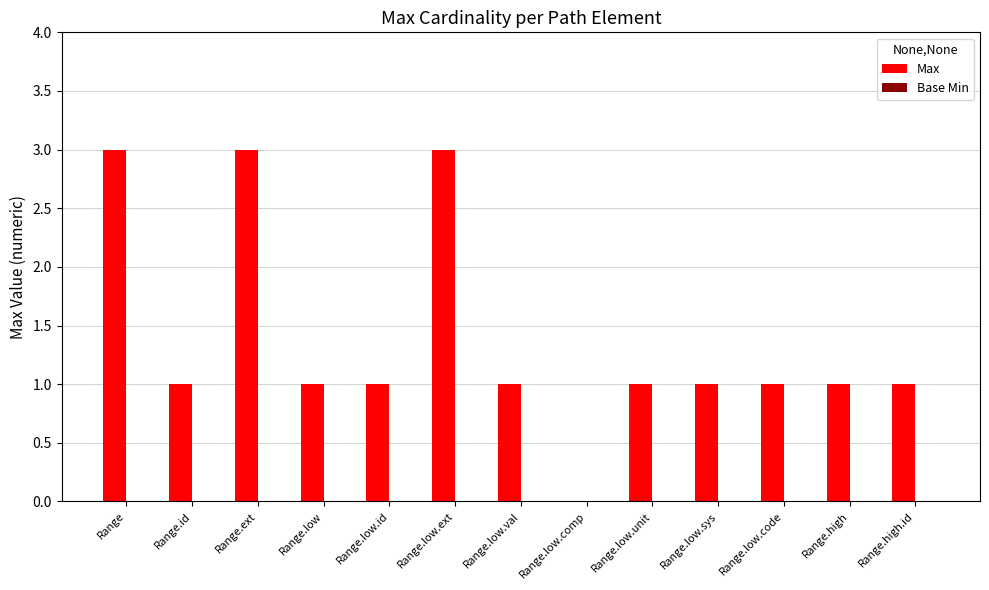

What is the sum of all values?

18